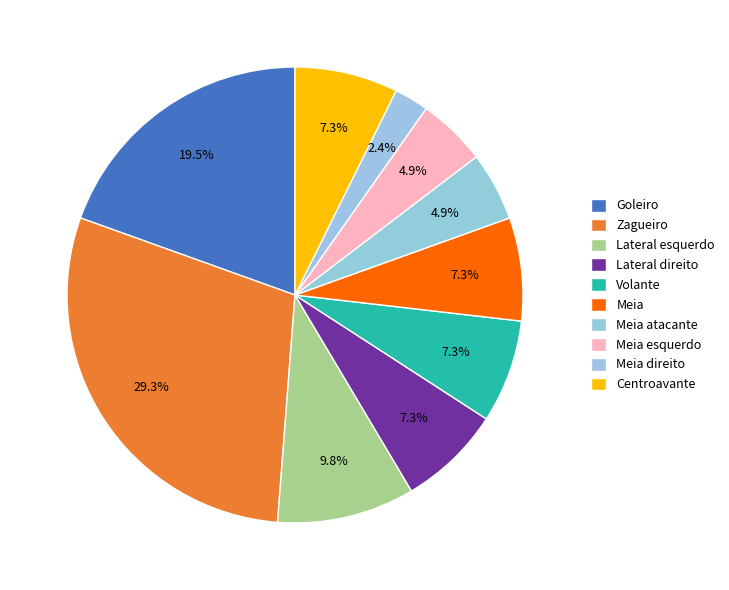

How many slices are in this pie chart?

10